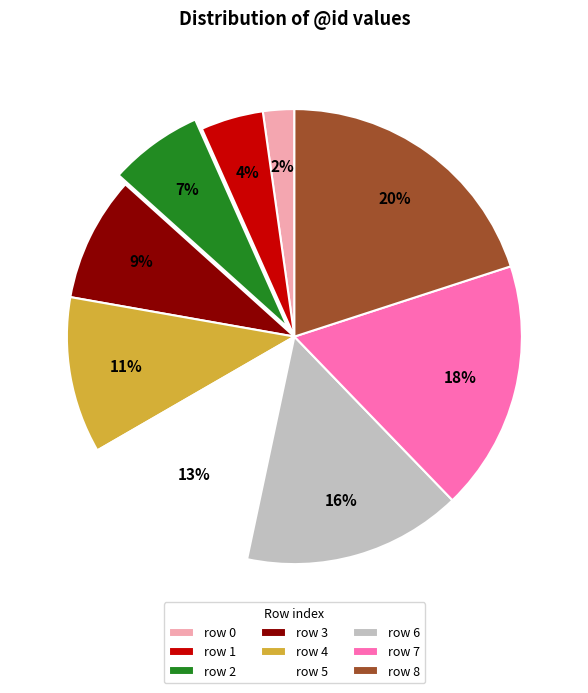

Rank the categories by value from highest to lowest.

row 8, row 7, row 6, row 5, row 4, row 3, row 2, row 1, row 0